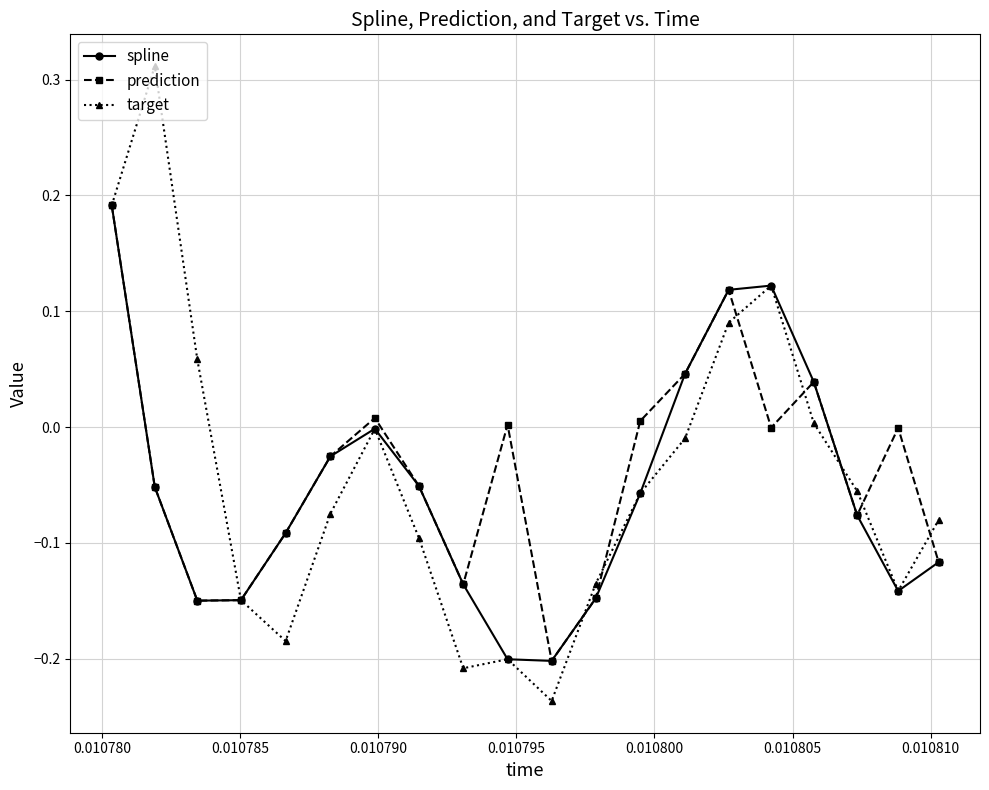

How many interior local valleys does the spline series have?

3